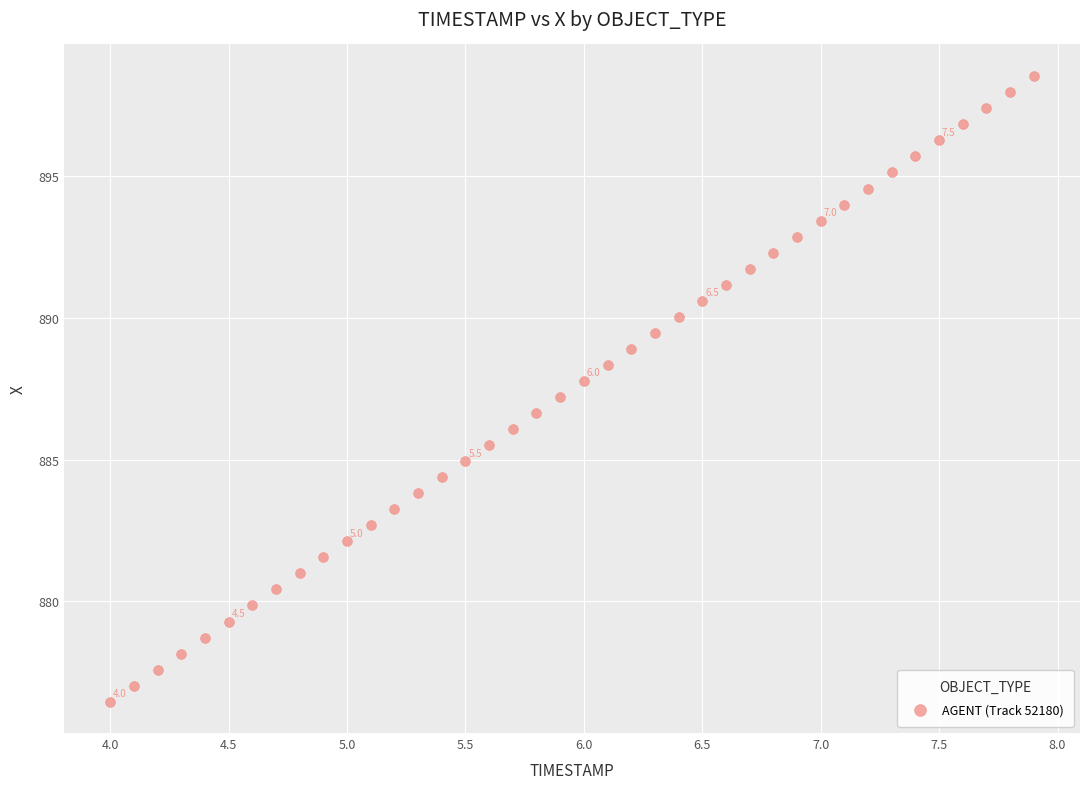

What is the range of X values (max minus min)?

3.9